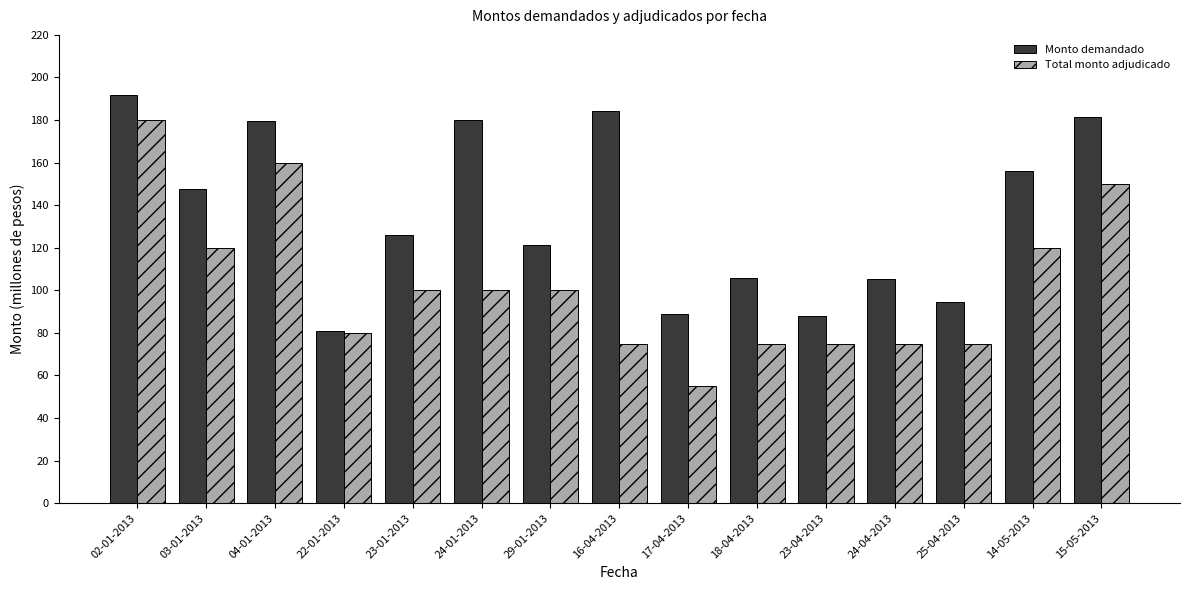

Reading left to right, what are all the values shown in this chart?

Monto demandado: 02-01-2013=191870	03-01-2013=147590	04-01-2013=179700	22-01-2013=81100	23-01-2013=126100	24-01-2013=180000	29-01-2013=121100	16-04-2013=184150	17-04-2013=88800	18-04-2013=105650	23-04-2013=88150	24-04-2013=105150	25-04-2013=94650	14-05-2013=156210	15-05-2013=181320
Total monto adjudicado: 02-01-2013=180000	03-01-2013=120000	04-01-2013=160000	22-01-2013=80000	23-01-2013=100000	24-01-2013=100000	29-01-2013=100000	16-04-2013=75000	17-04-2013=55000	18-04-2013=75000	23-04-2013=75000	24-04-2013=75000	25-04-2013=75000	14-05-2013=120000	15-05-2013=150000